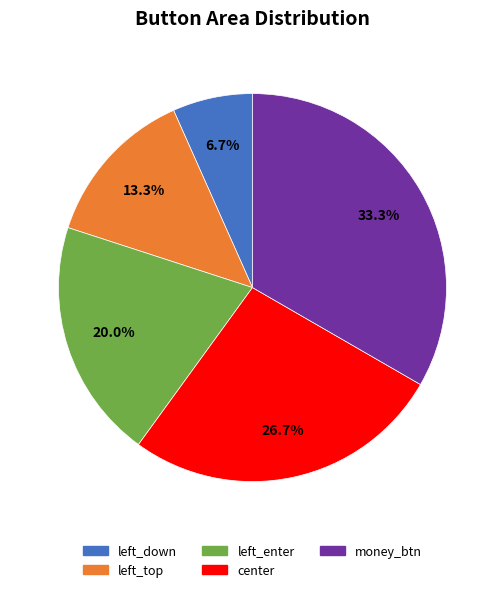

Does any single category account for the majority?

No